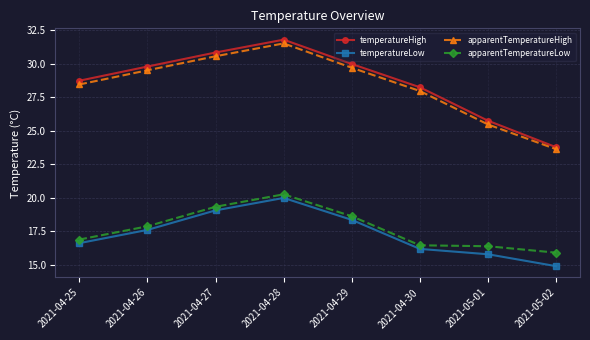

What is the minimum value for temperatureLow?

14.9